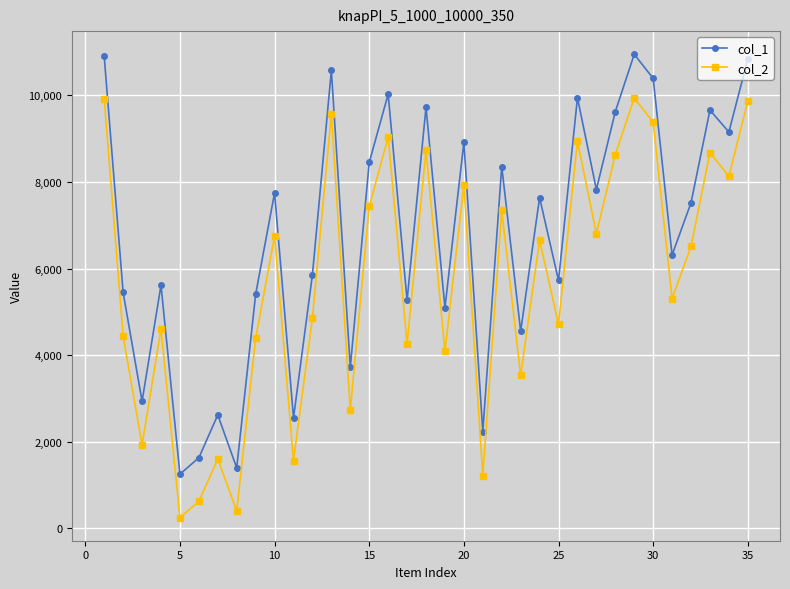

How many data points in col_1 are less than 7519?

17